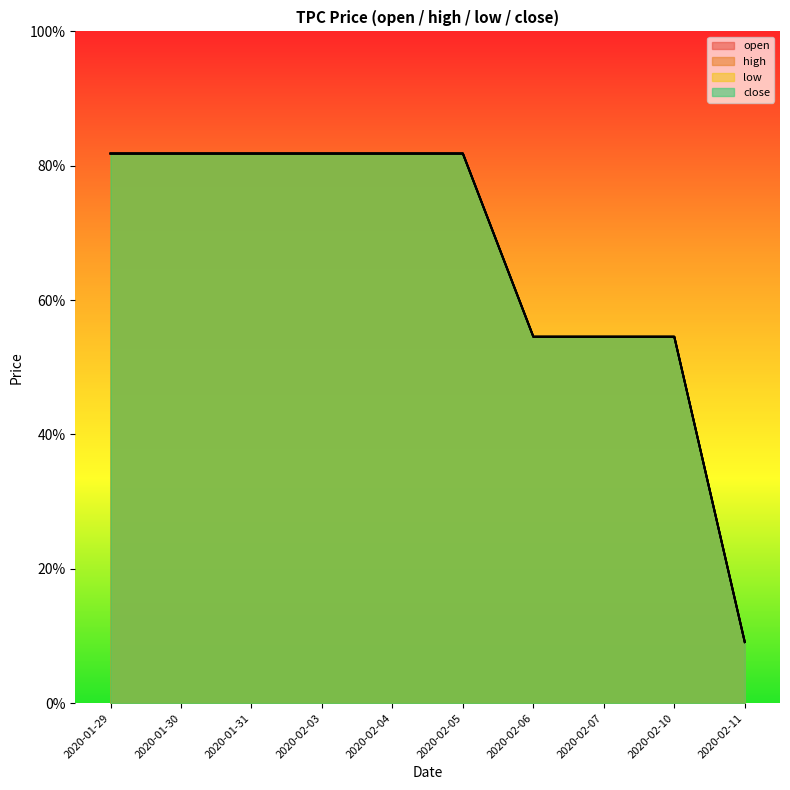

Where is high nearest to the value 0?

2020-02-11